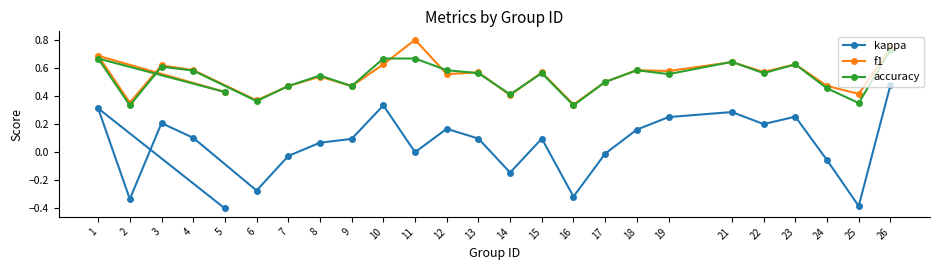

True or false: kappa and f1 cross at least once.

False